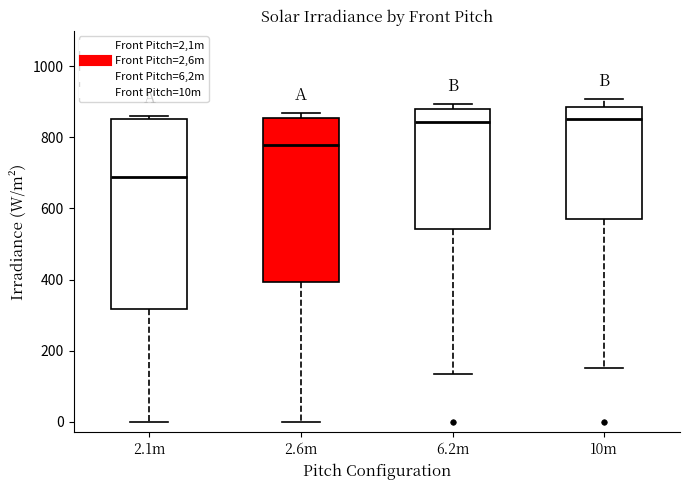

Comparing the boxes themselves (not the whiskers), which one is the tallest?

2.1m